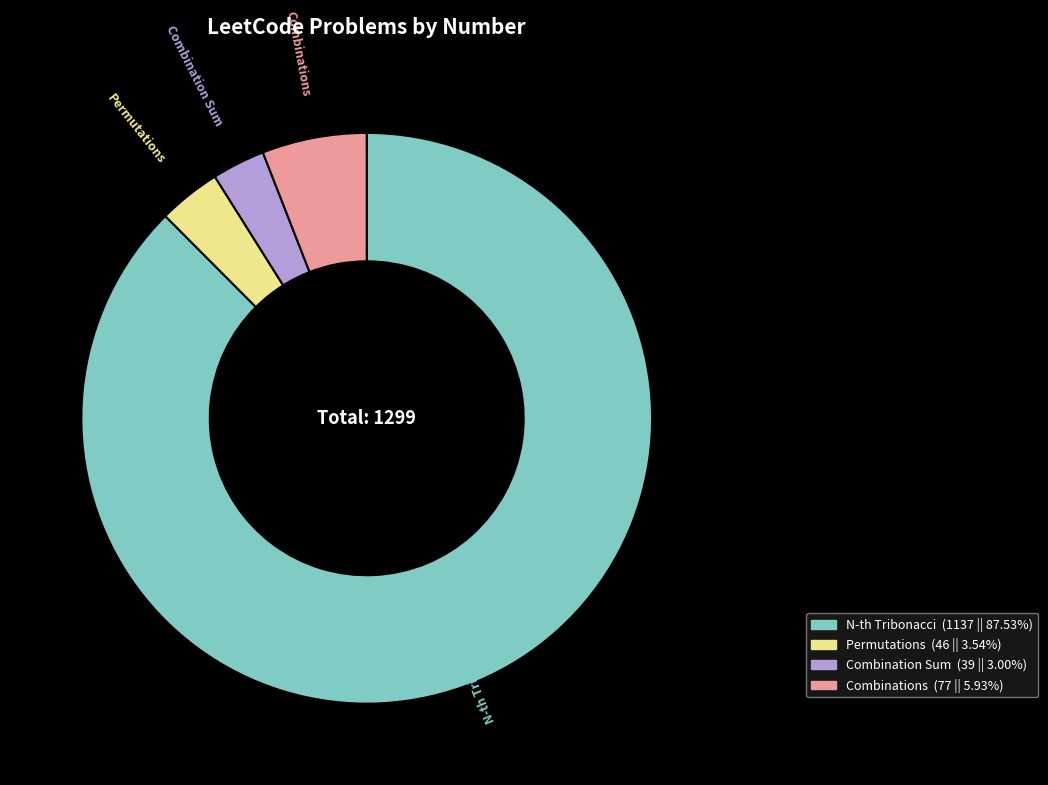

What is the majority slice?

N-th Tribonacci